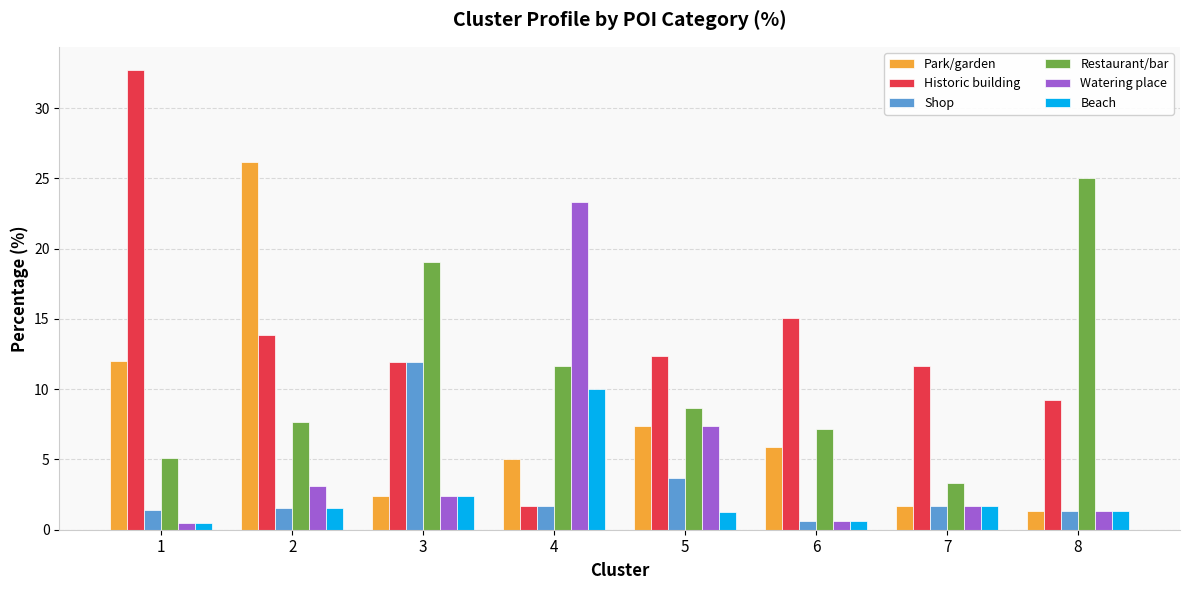

How many groups of bars are there?

8